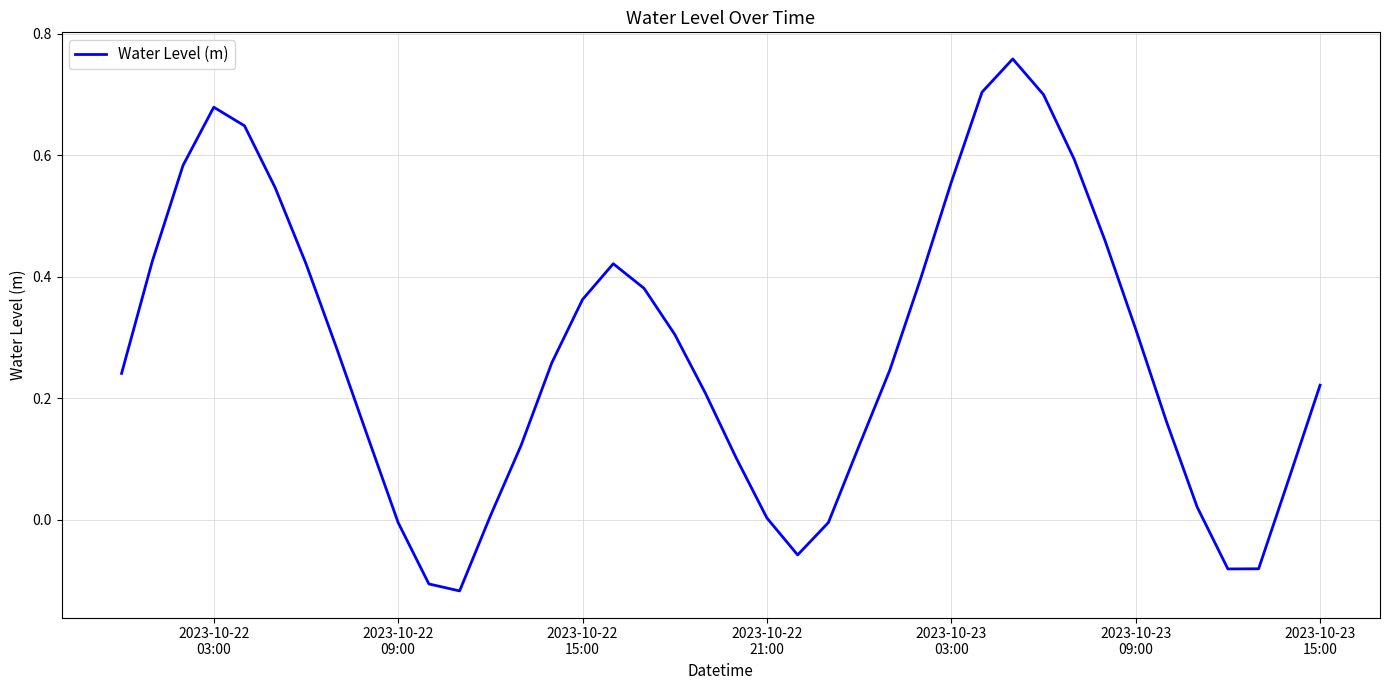

What is the difference between the maximum and minimum values?

0.9